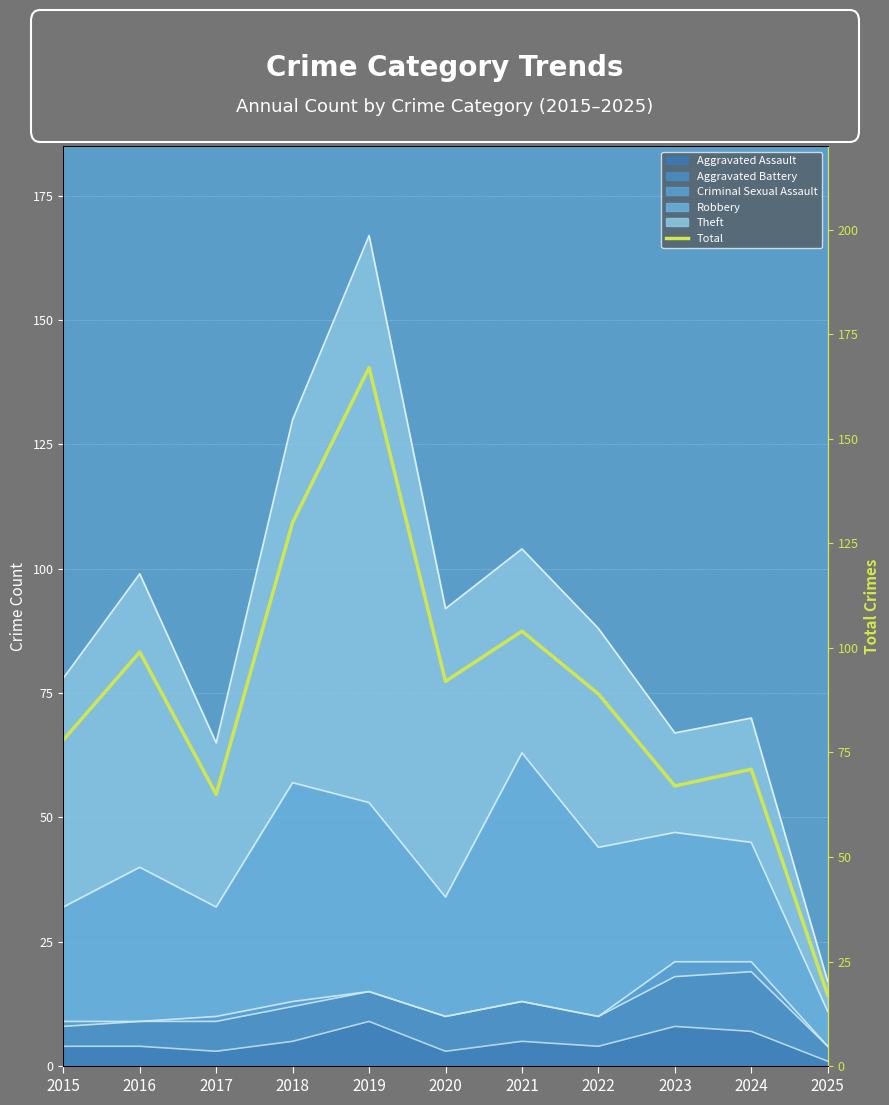

Reading right to left, extract all data points from this chart.

2025=17	2024=71	2023=67	2022=89	2021=104	2020=92	2019=167	2018=130	2017=65	2016=99	2015=78